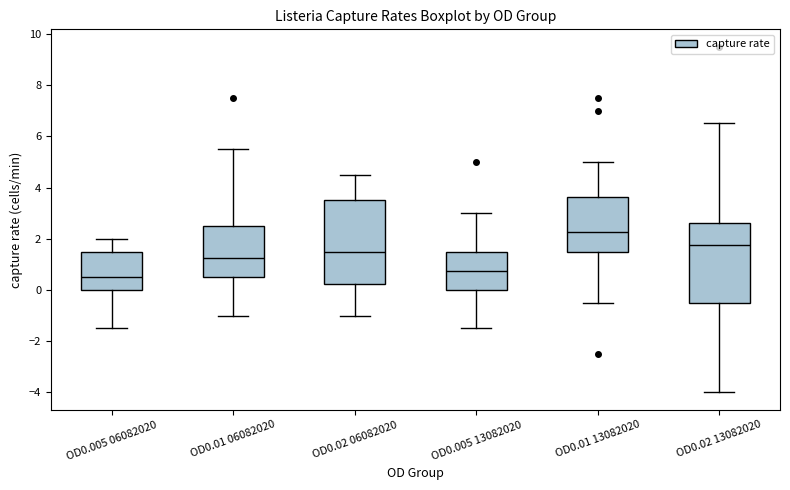

Reading left to right, read every box against the y-axis: the position of its median line, the range the box covers, and the ends of its whiskers. The values are not printed on the chart, so give them approximately, as read against the axis.

OD0.005 06082020: median 0.6, box 0.0 to 1.6, whiskers -1.4 to 2.0
OD0.01 06082020: median 1.2, box 0.6 to 2.6, whiskers -1.0 to 5.6
OD0.02 06082020: median 1.6, box 0.2 to 3.6, whiskers -1.0 to 4.6
OD0.005 13082020: median 0.8, box 0.0 to 1.6, whiskers -1.4 to 3.0
OD0.01 13082020: median 2.2, box 1.6 to 3.6, whiskers -0.4 to 5.0
OD0.02 13082020: median 1.8, box -0.4 to 2.6, whiskers -4.0 to 6.6